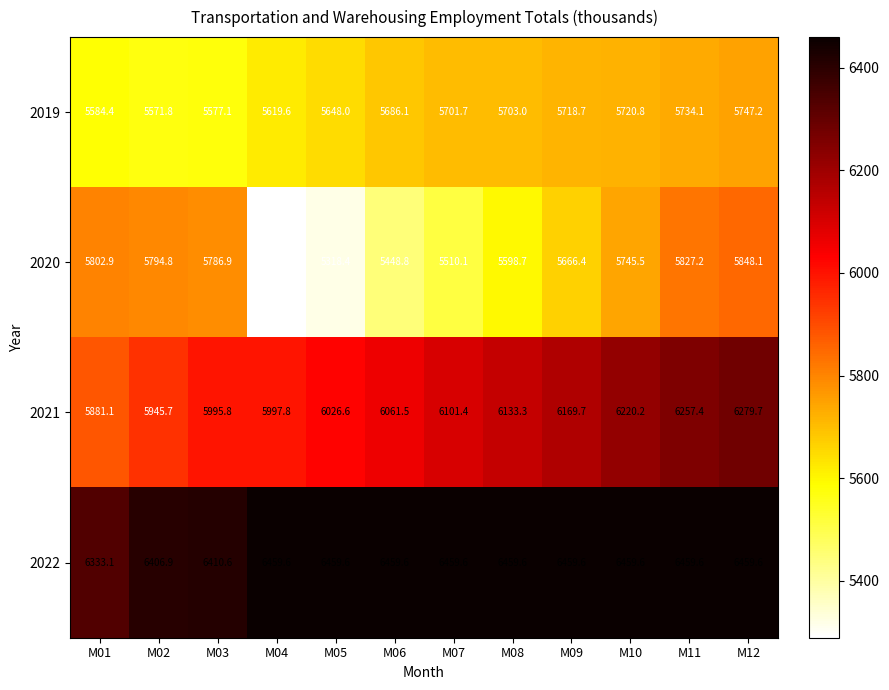

At which label does 2020 first exceed 5745?

M01